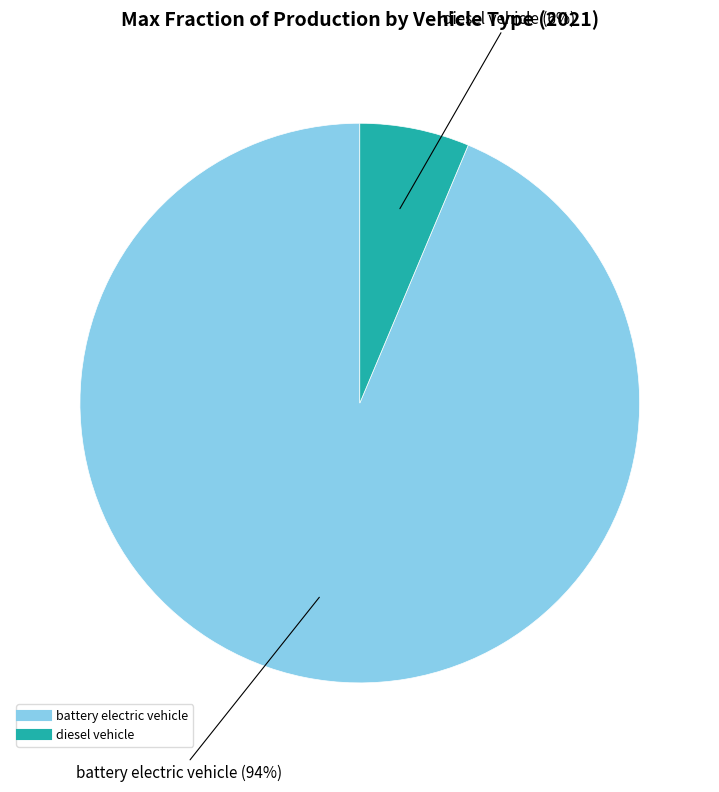

Is the sum of diesel vehicle and battery electric vehicle greater than half?

Yes